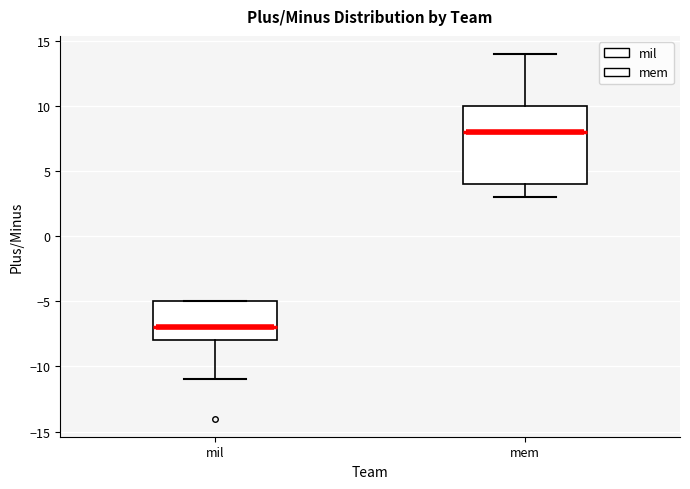

Where is the upper edge of the box for mil on the y-axis? The values are not printed on the chart, so give them approximately, as read against the axis.

-5